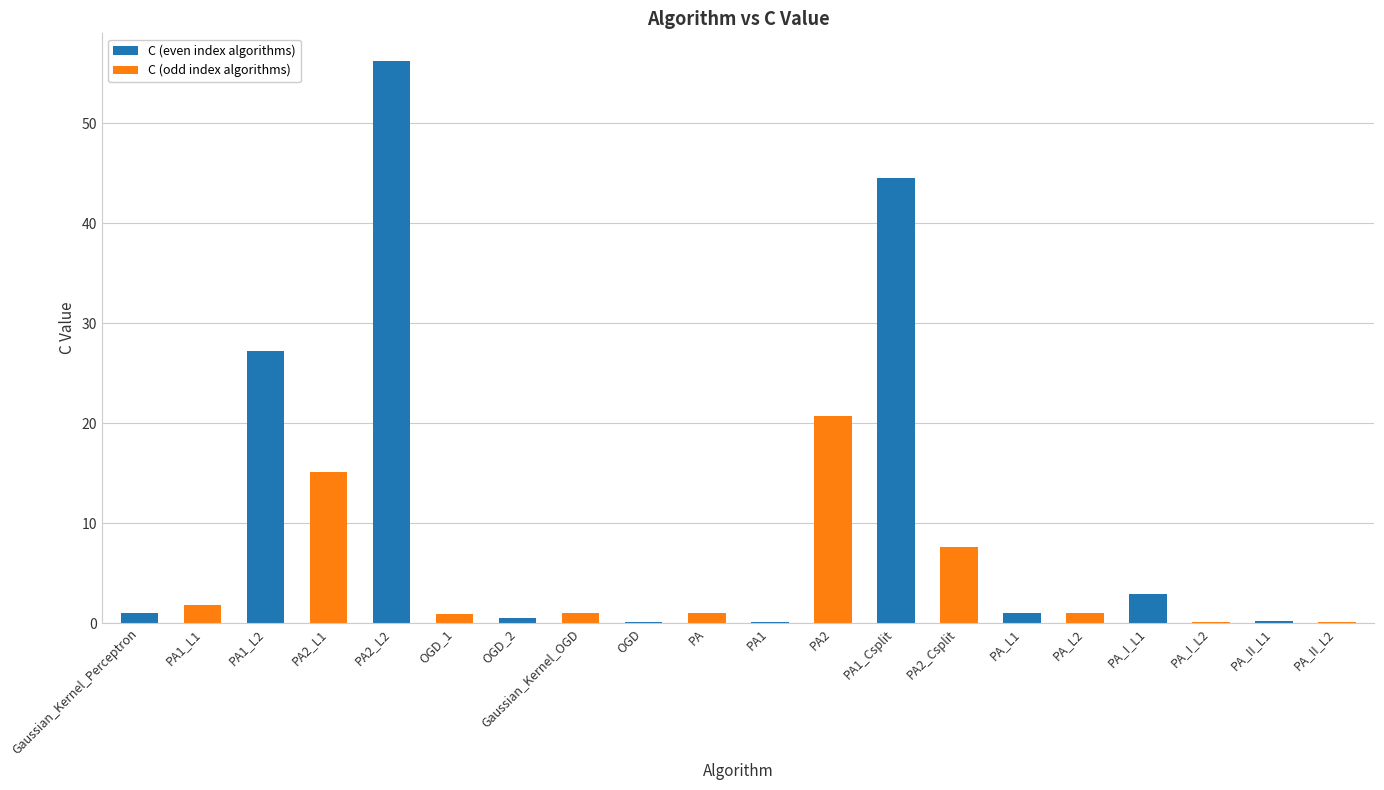

Which series has the largest total across all categories?

C (even index algorithms)